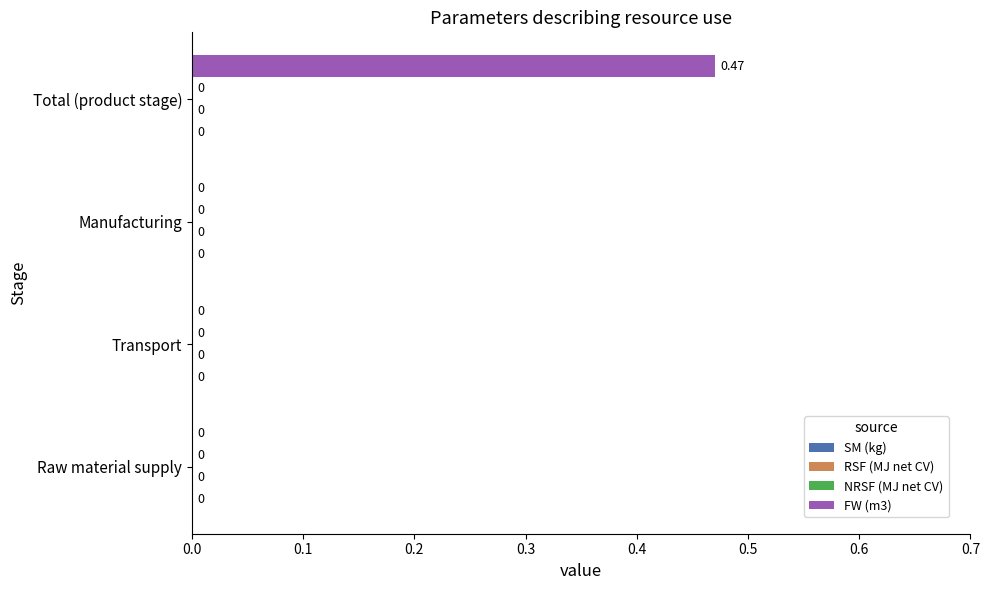

Are the bars horizontal?

Yes